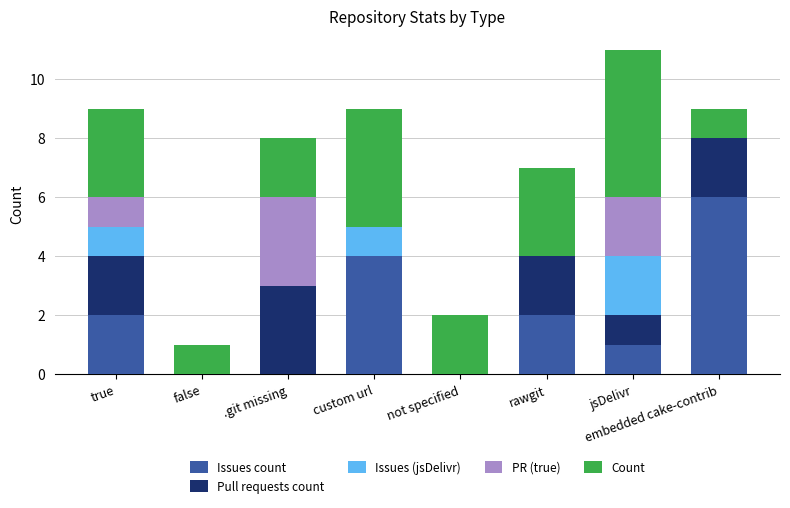

Which category has the highest value in the Issues count series?

embedded cake-contrib